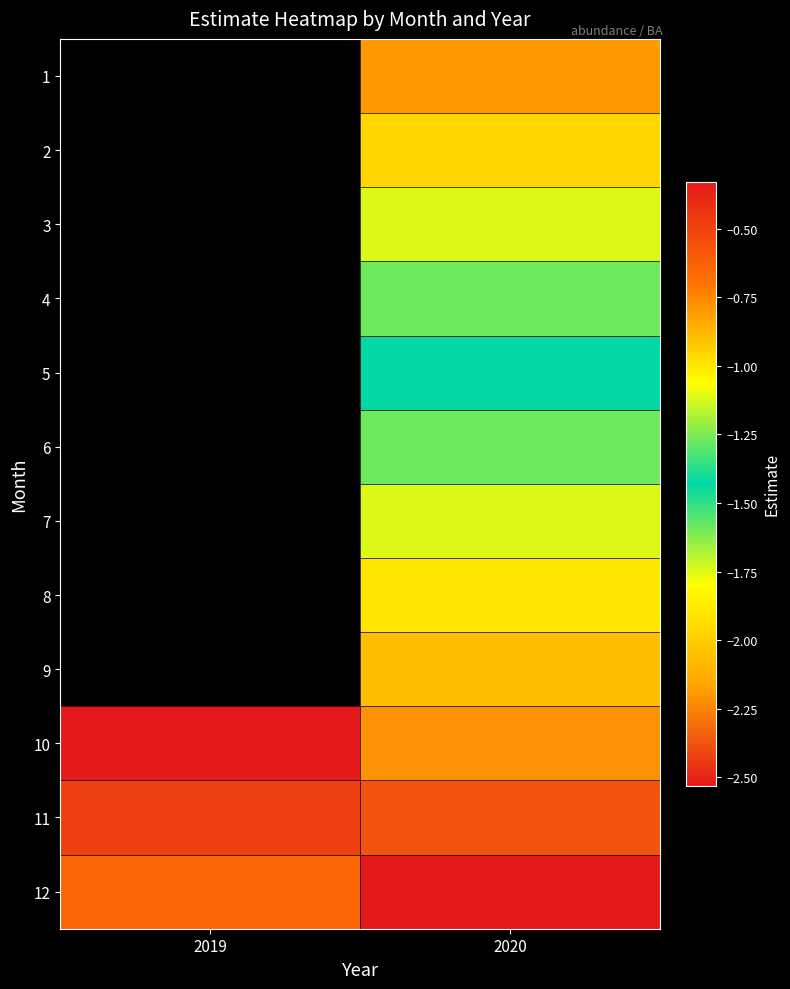

List the series in order of their peak value, lowest first.

12, 11, 1, 2, 3, 4, 5, 6, 7, 8, 9, 10